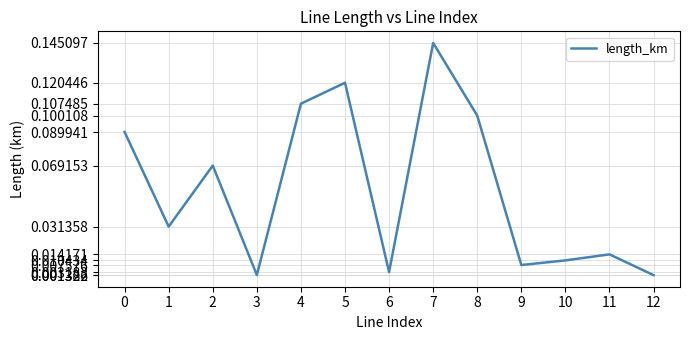

Which category has the highest value across all series?

7